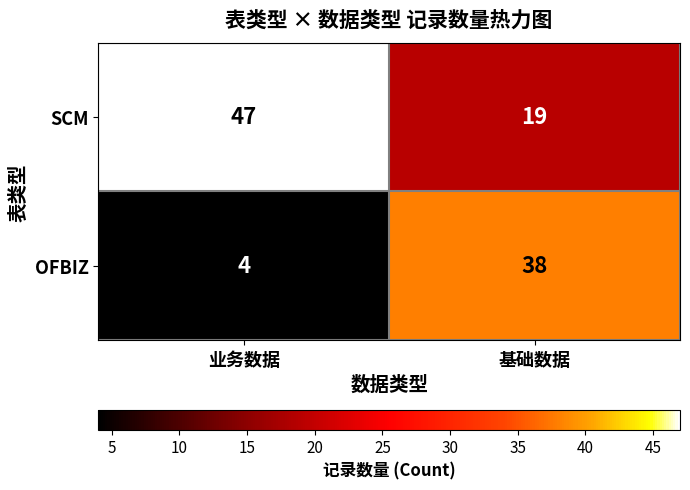

Is it true that SCM equals 25 at 基础数据?

False